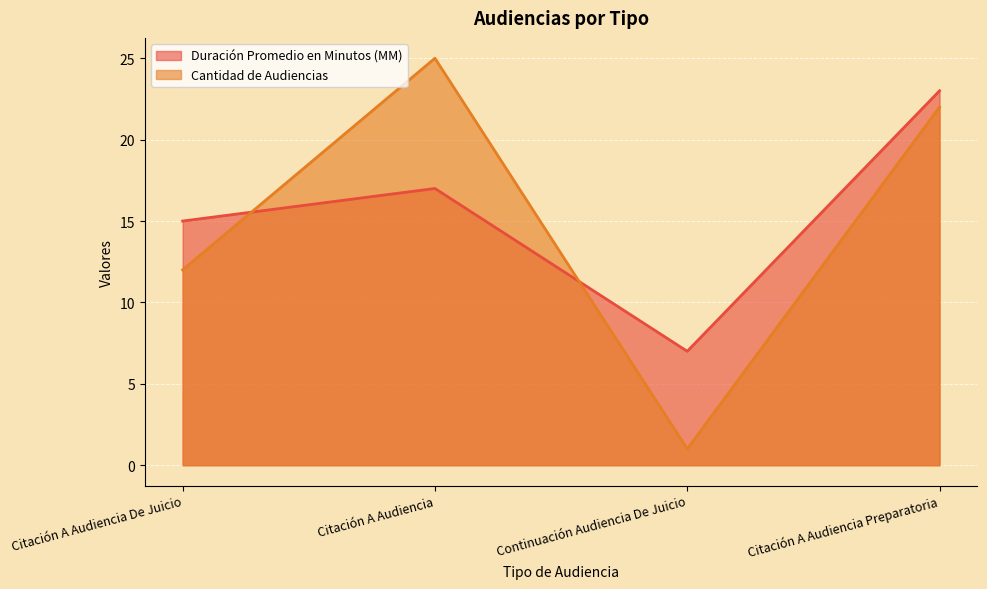

Rank the series by their maximum value, from highest to lowest.

Cantidad de Audiencias, Duración Promedio en Minutos (MM)